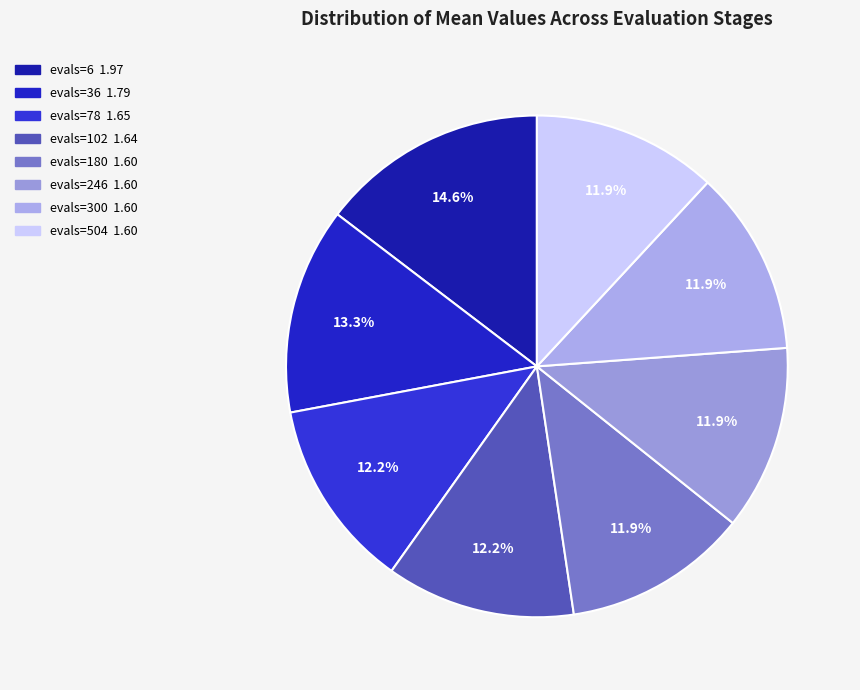

Which slice is the smallest?

evals=180